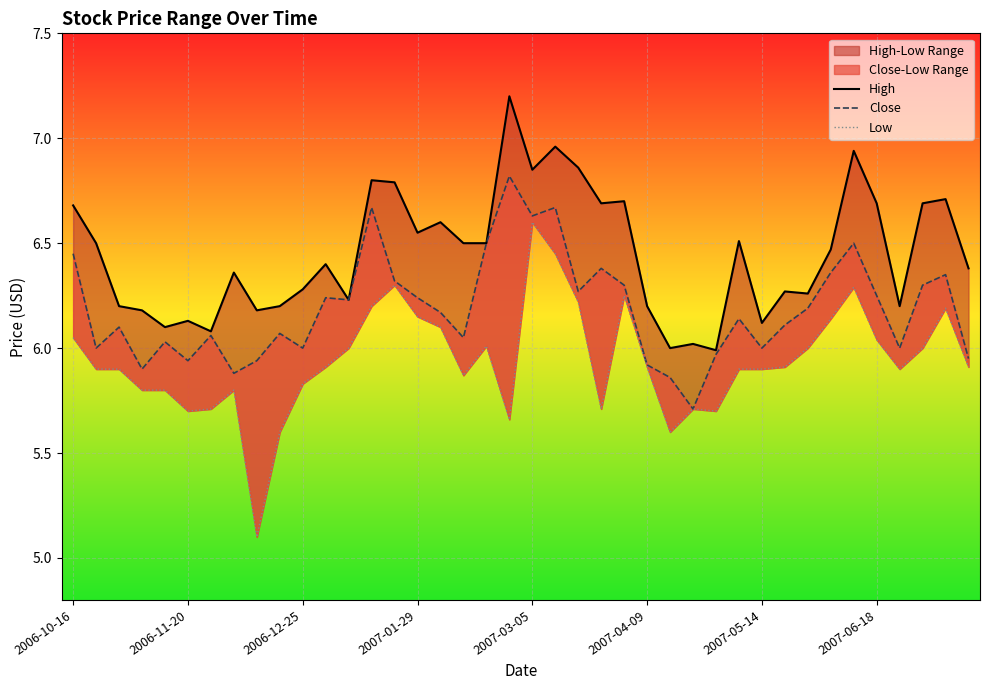

At which label does High first exceed 6?

2006-10-16